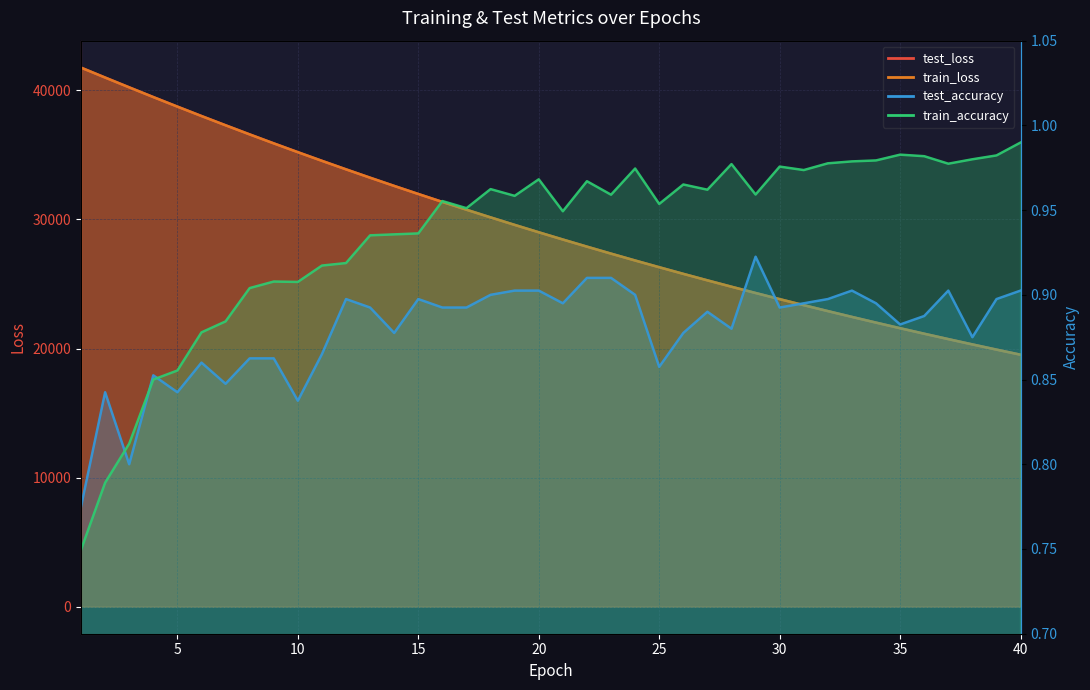

The train_loss series shows 22896.8 at 32. True or false?

True